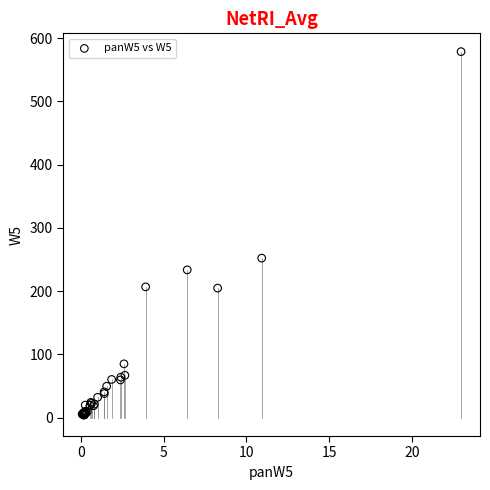

What Y value in the scatter plot is closest to 291?

252.3